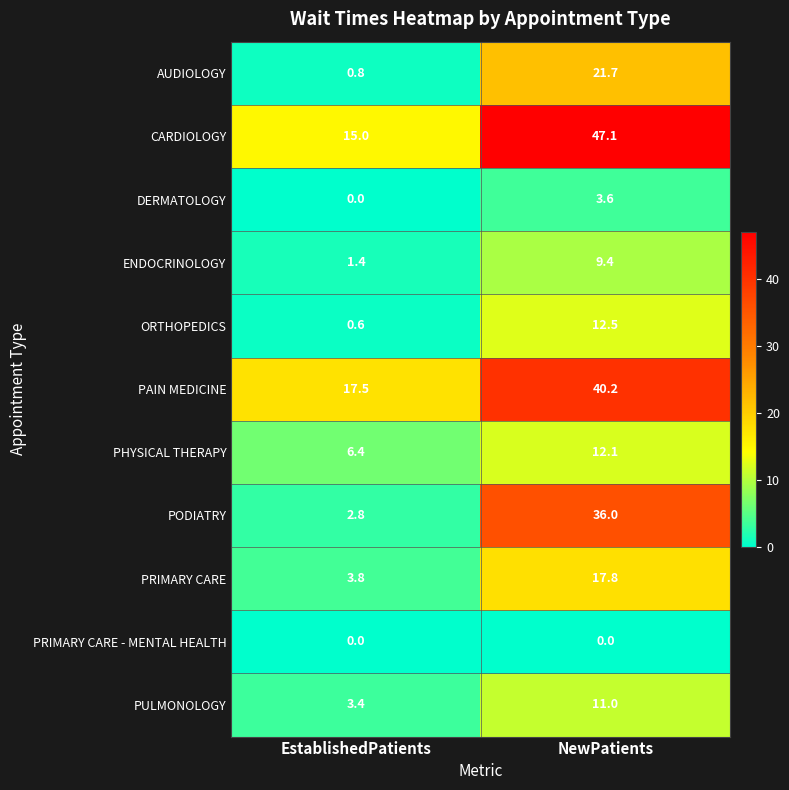

How many distinct data groups are displayed?

11